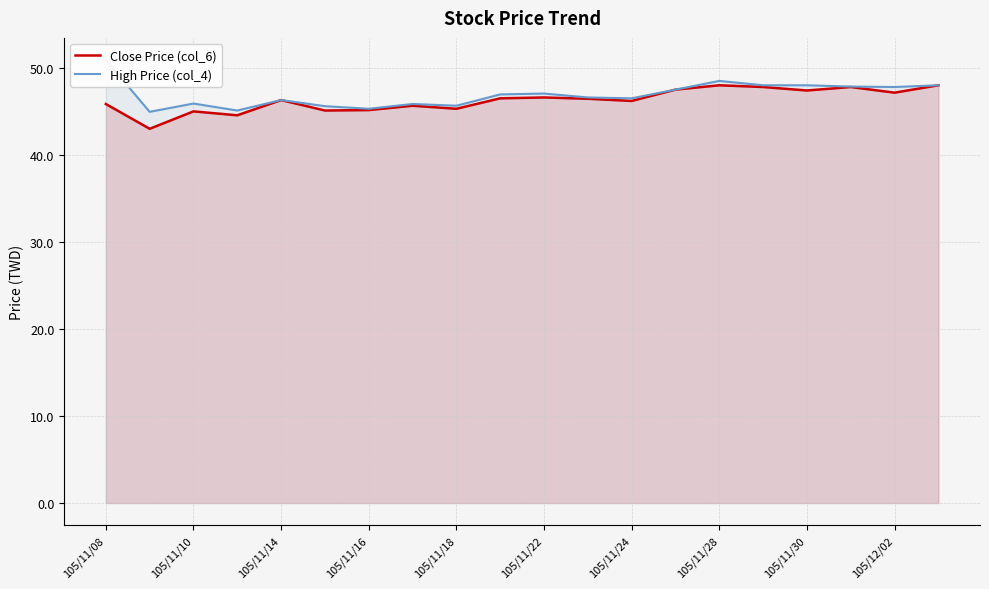

Count the number of categories in the chart.

20